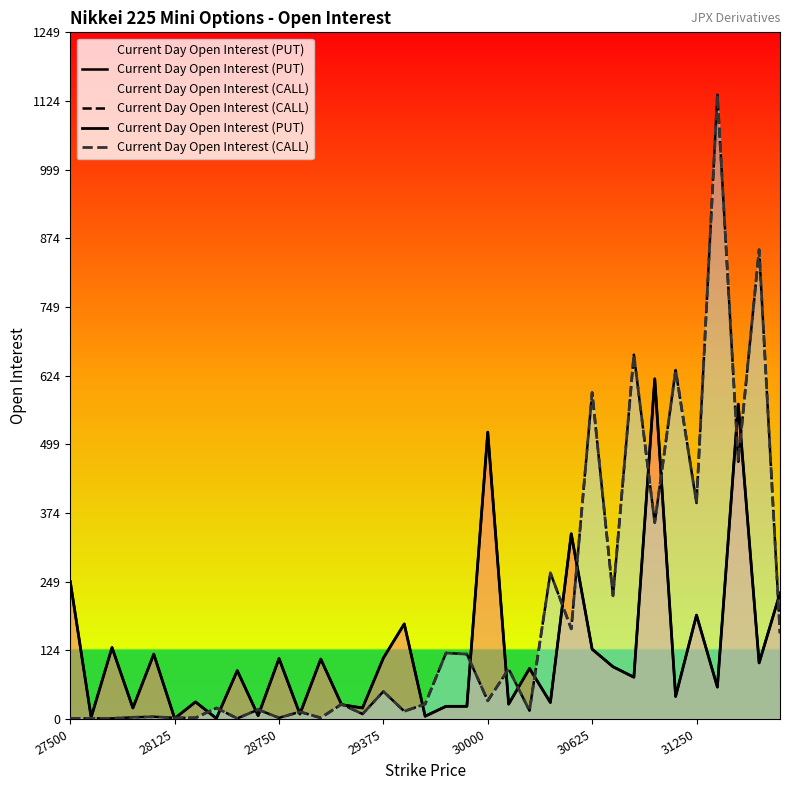

The Current Day Open Interest (PUT) series shows 178 at 33. True or false?

False